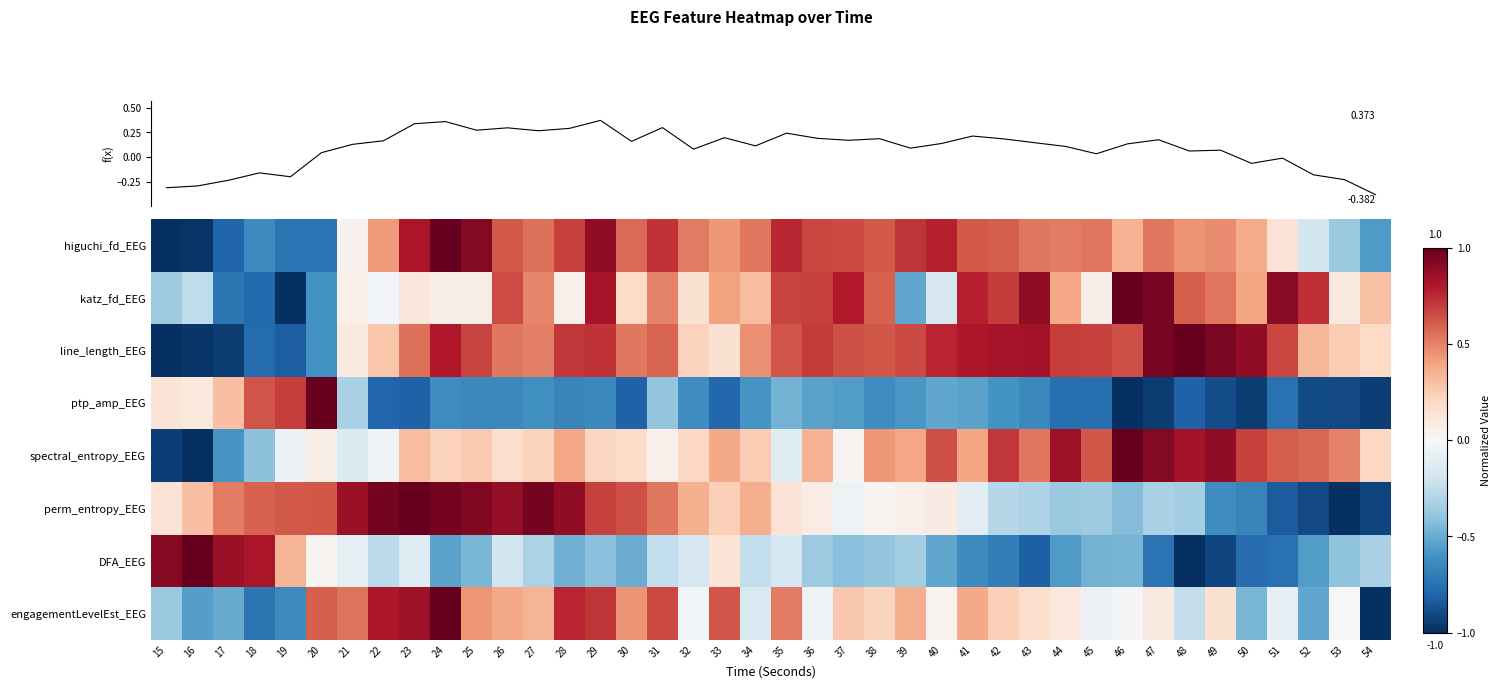

List the labels in order of engagementLevelEst_EEG value, smallest first.

54, 18, 19, 16, 52, 17, 50, 15, 48, 34, 51, 45, 36, 32, 46, 53, 40, 47, 44, 49, 43, 38, 42, 37, 27, 39, 41, 26, 25, 30, 35, 21, 20, 33, 31, 29, 28, 22, 23, 24